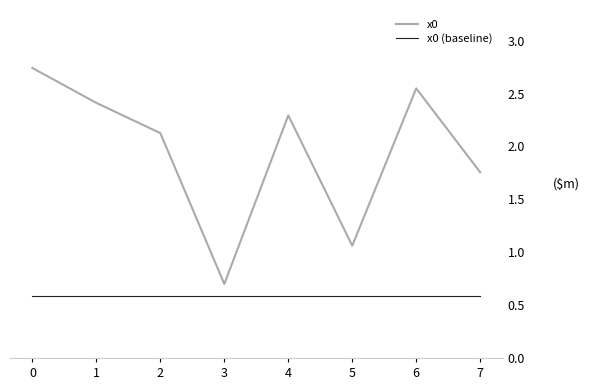

What is the minimum value for x0?

0.7